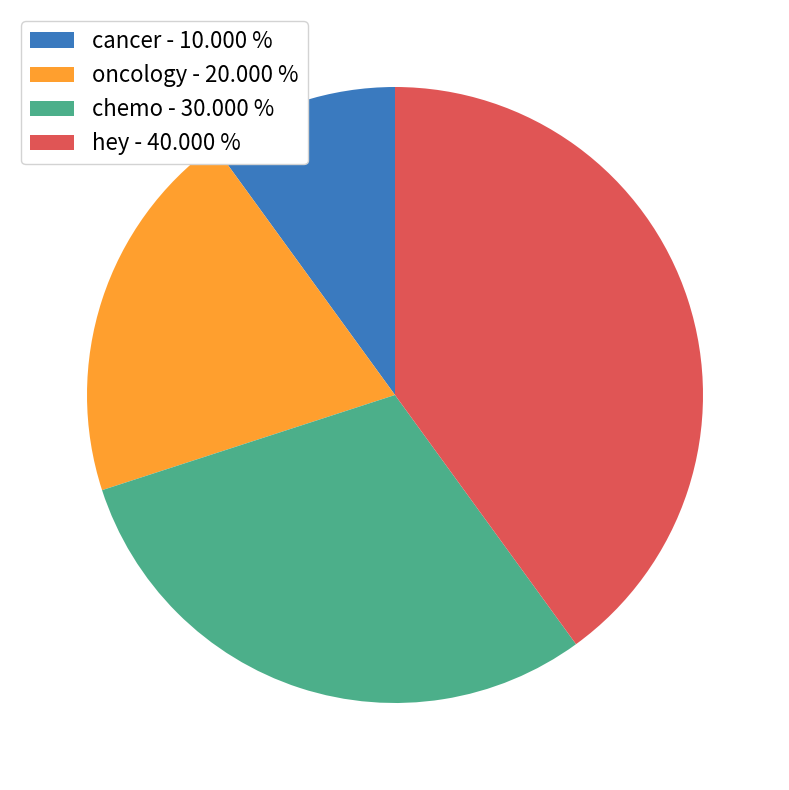

Approximately how many times larger is the value at cancer - 10.000 % compared to oncology - 20.000 %?

0.5